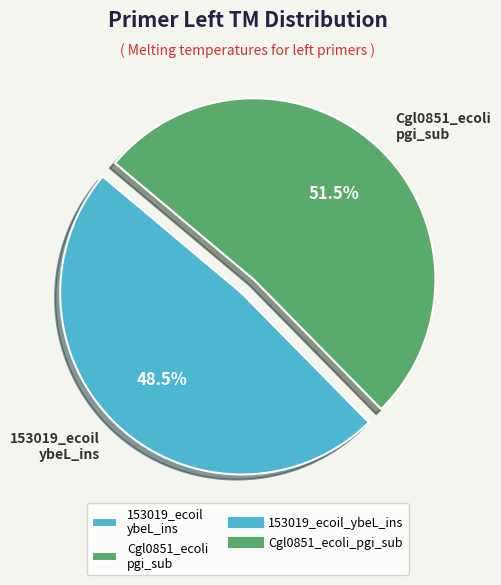

Which slice is the largest?

Cgl0851_ecoli pgi_sub